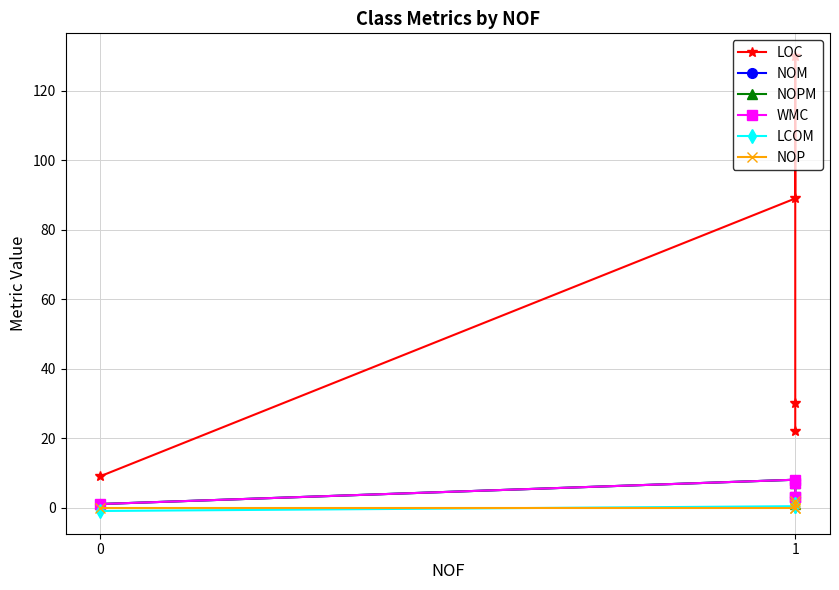

What are all the series names shown in the legend?

LOC, NOM, NOPM, WMC, LCOM, NOP